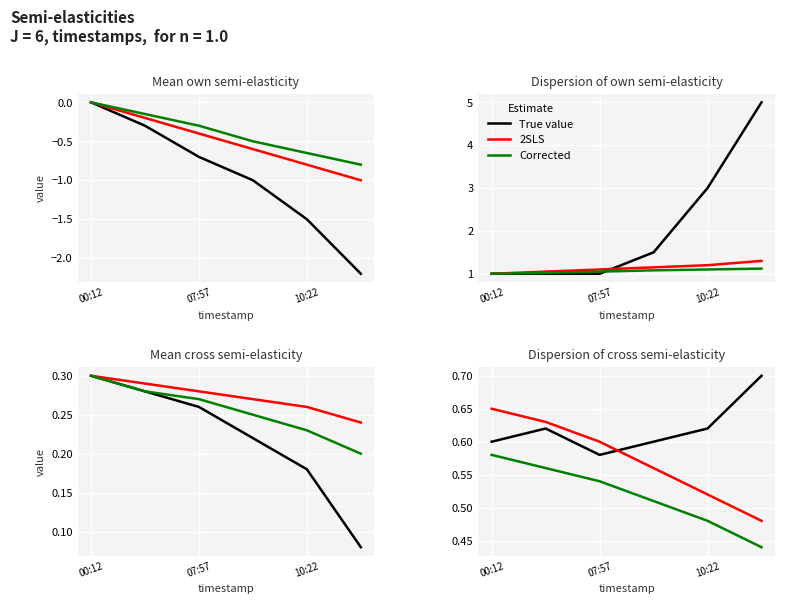

Is the value of True value at 07:57 greater than the value of 2SLS at 3?

Yes